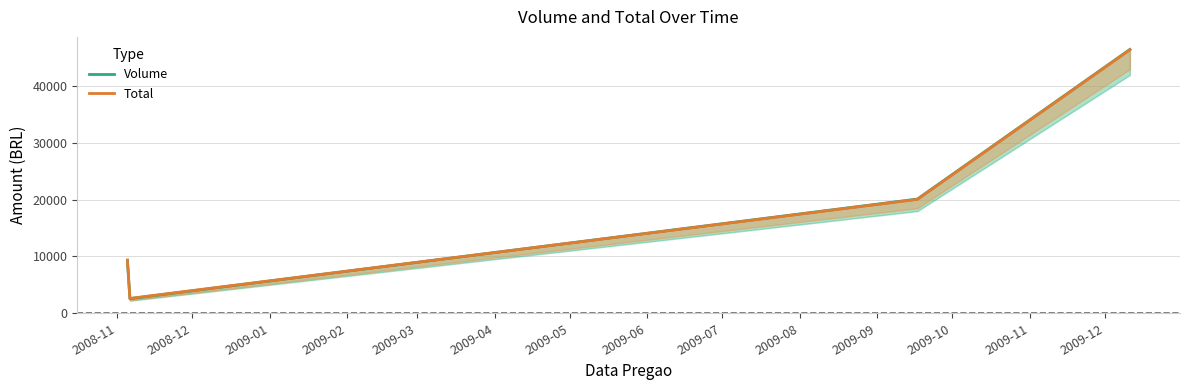

Count the number of data series in this chart.

2